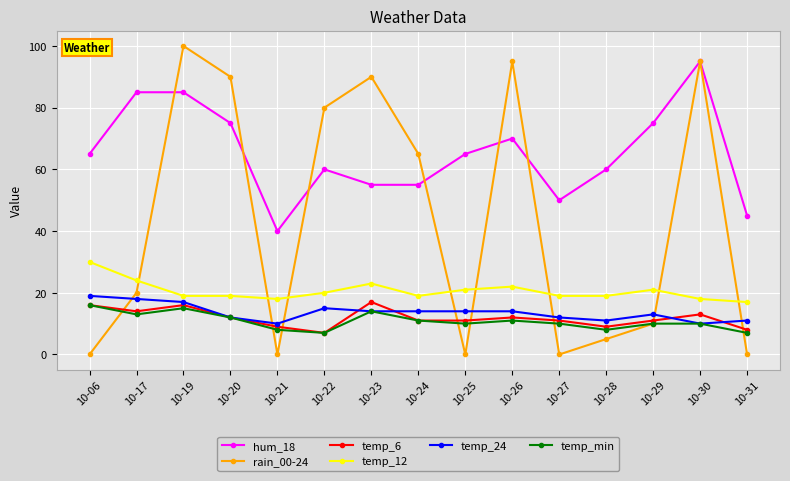

Which category has the highest value in the rain_00-24 series?

10-19